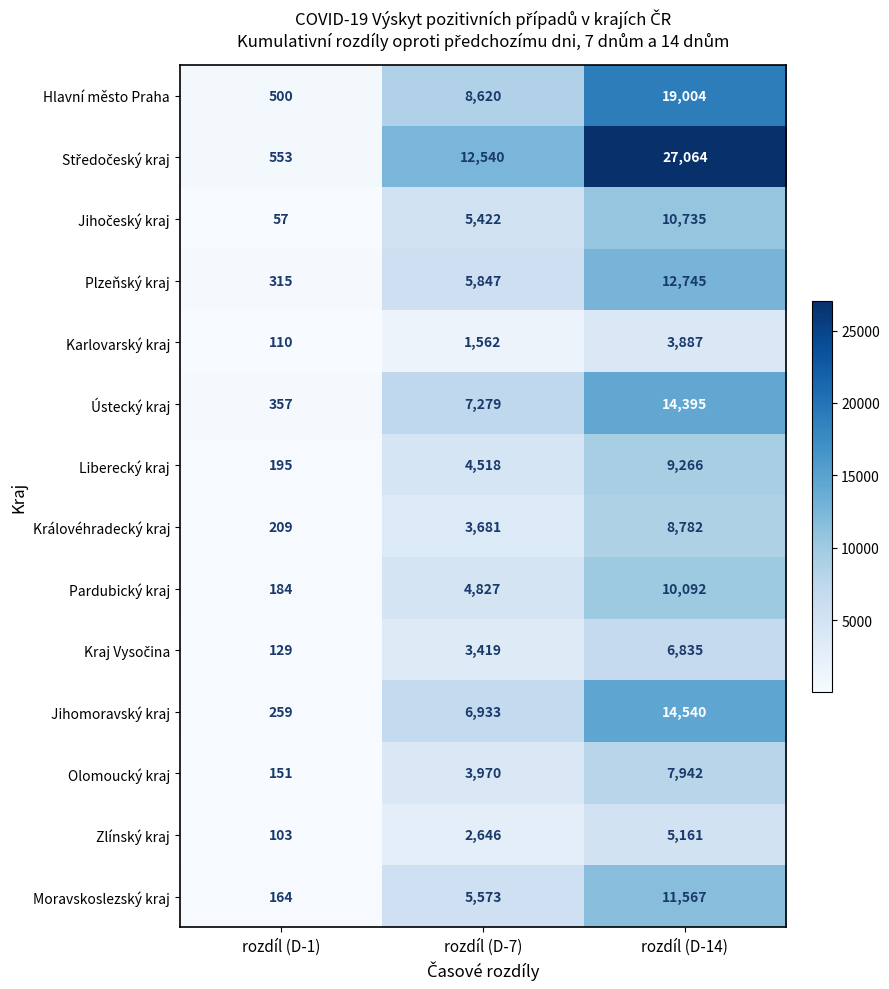

How many data points does each series have?

3